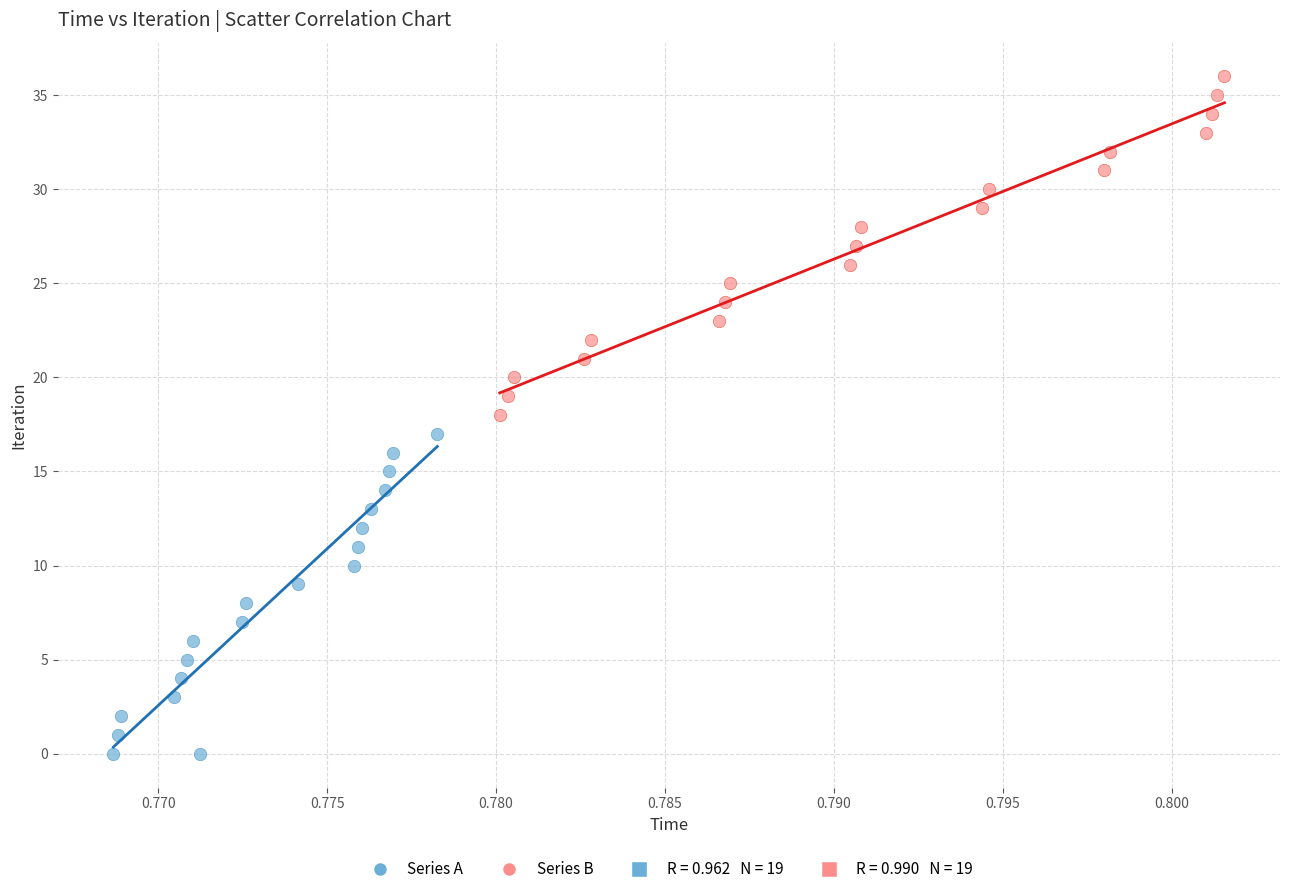

Which series has the largest Y range (max minus min)?

Series B